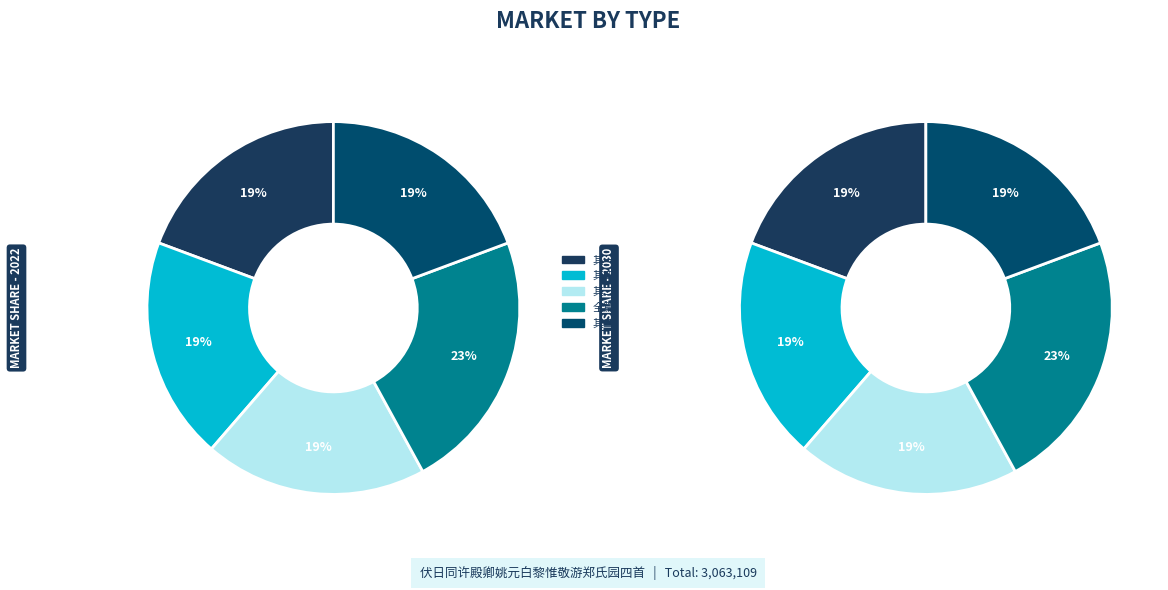

What percentage is the 伏日同许殿卿姚元白黎惟敬游郑氏园四首 slice, to the nearest percent?

23%